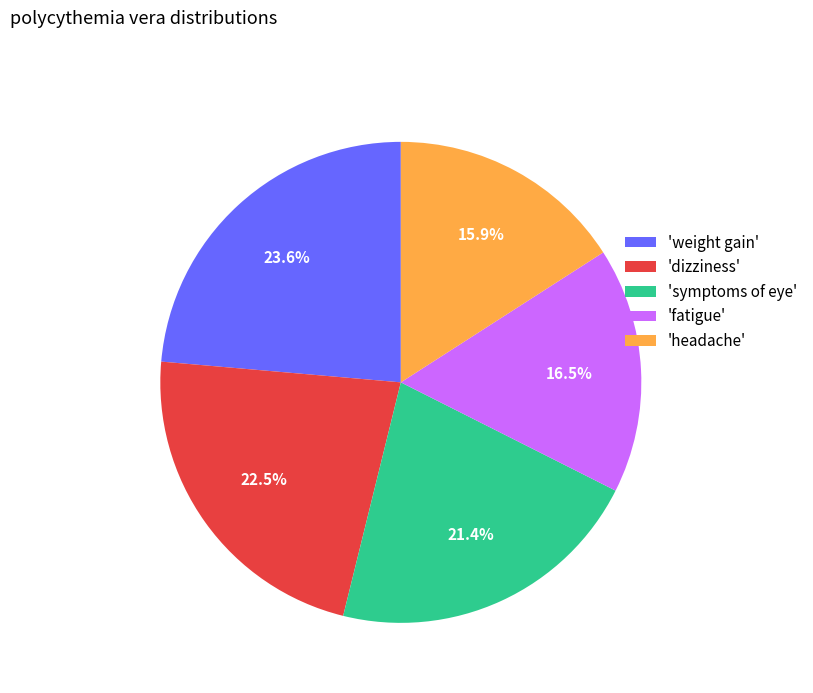

Combined, do 'weight gain' and 'headache' account for over 50%?

No